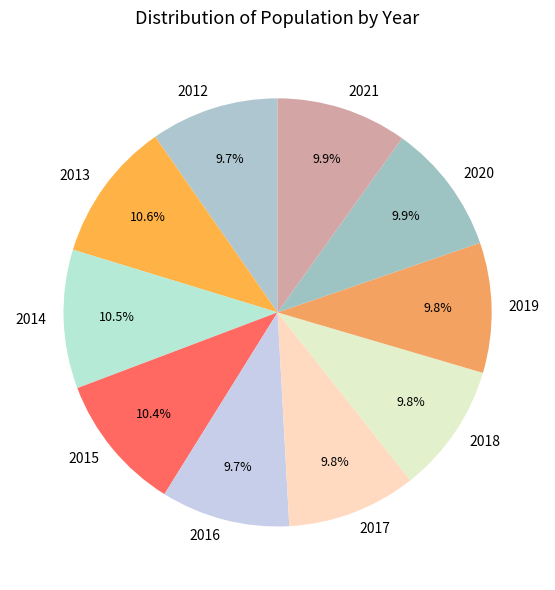

How much of the chart is everything except 2015?

89.6%